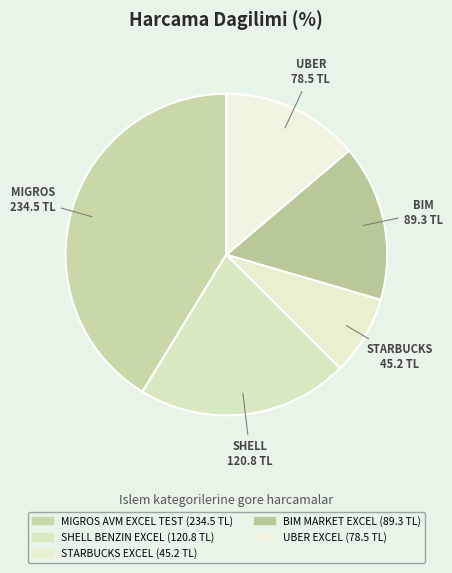

Rank the categories by value from highest to lowest.

MIGROS AVM EXCEL TEST, SHELL BENZIN EXCEL, BIM MARKET EXCEL, UBER EXCEL, STARBUCKS EXCEL